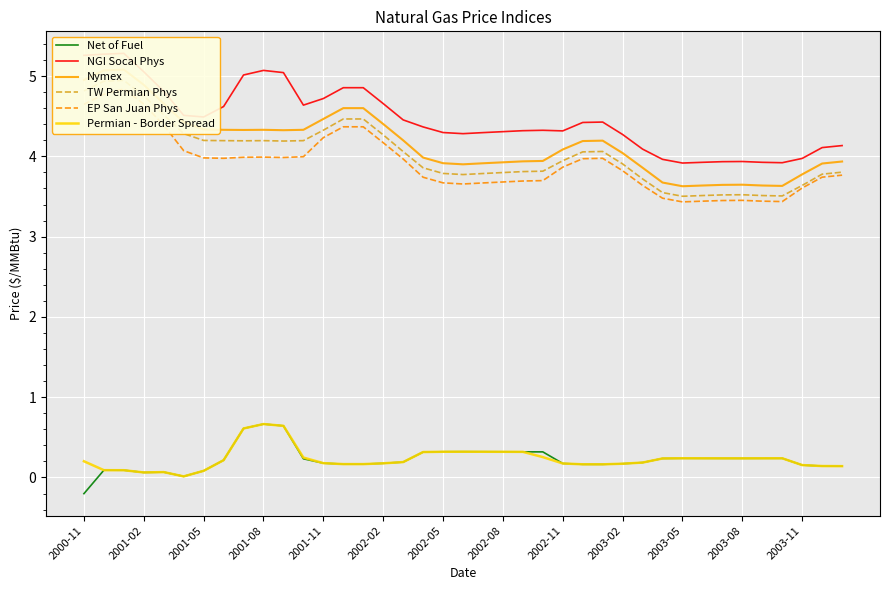

What is the average value of the Net of Fuel series?

0.2